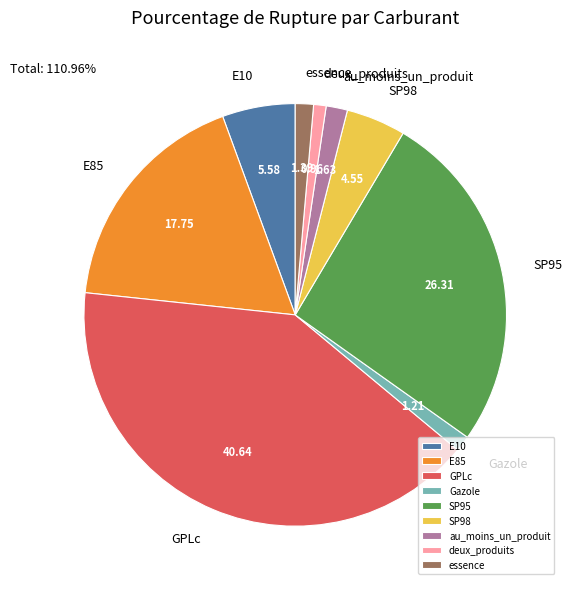

Does any single category account for the majority?

No